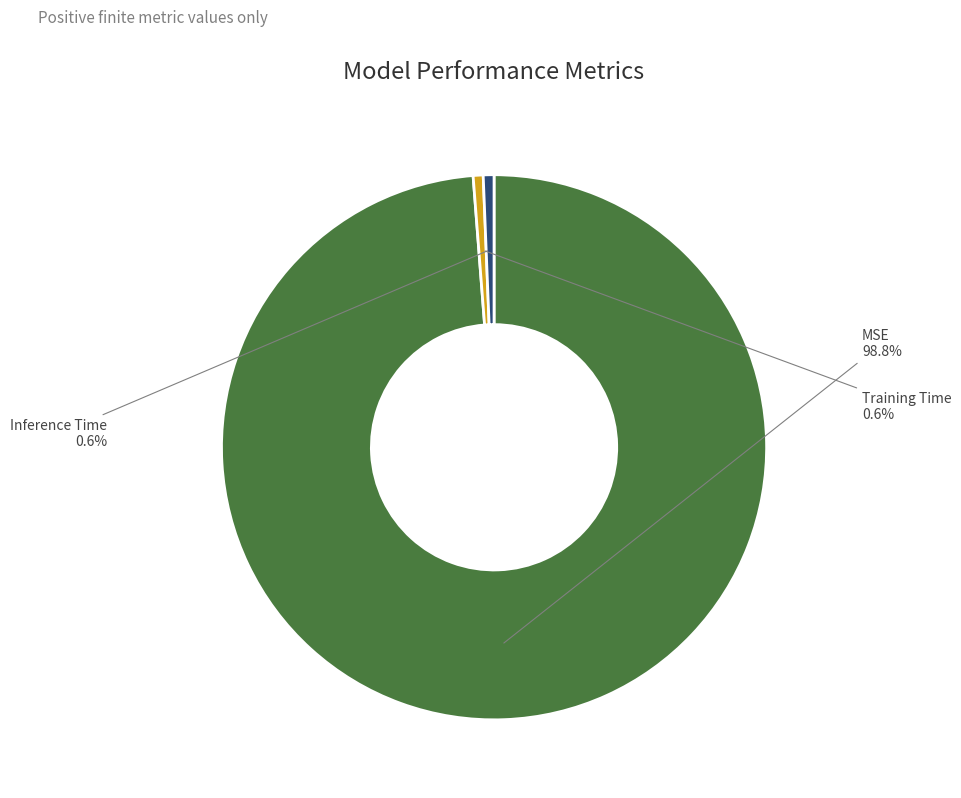

Which category has the biggest portion of the pie?

MSE